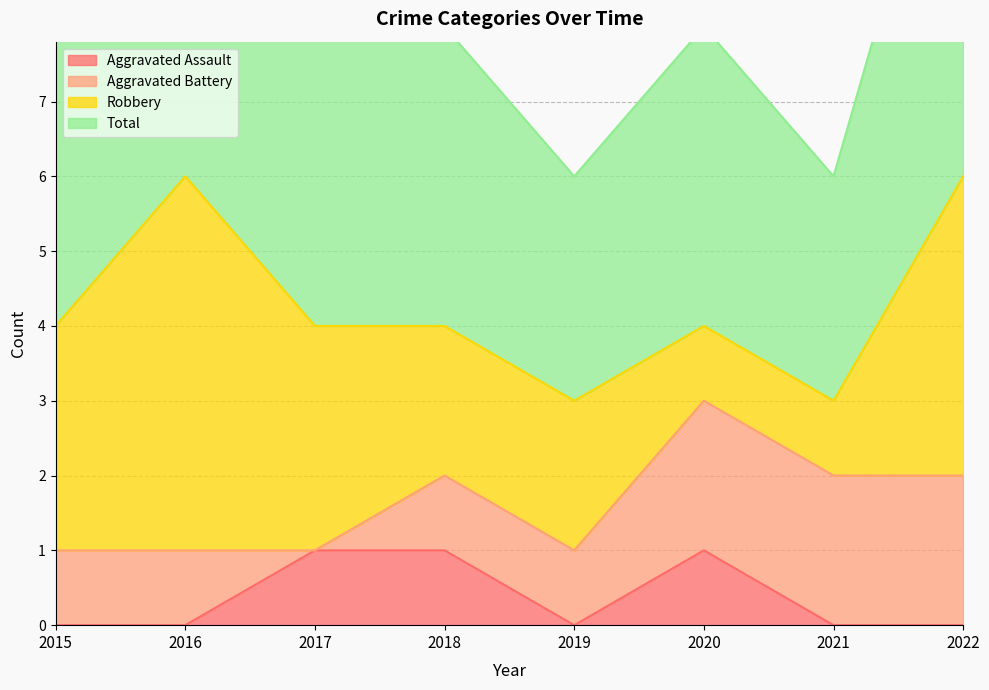

What is the difference between the maximum and second lowest values in the Total series?

3